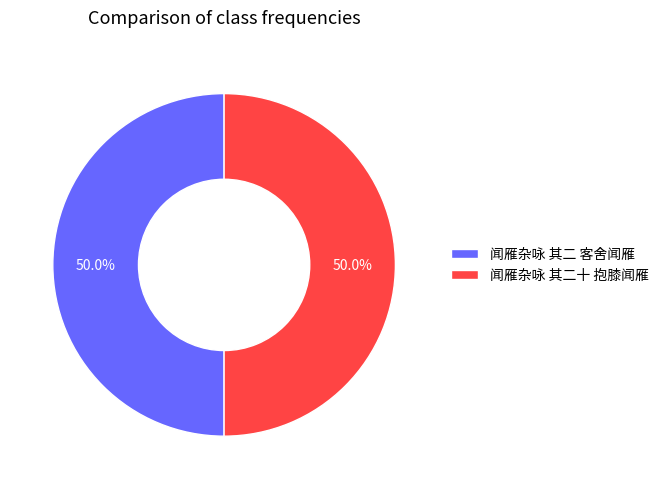

Is it true that 闻雁杂咏 其二 客舍闻雁 is 58% of the pie?

False